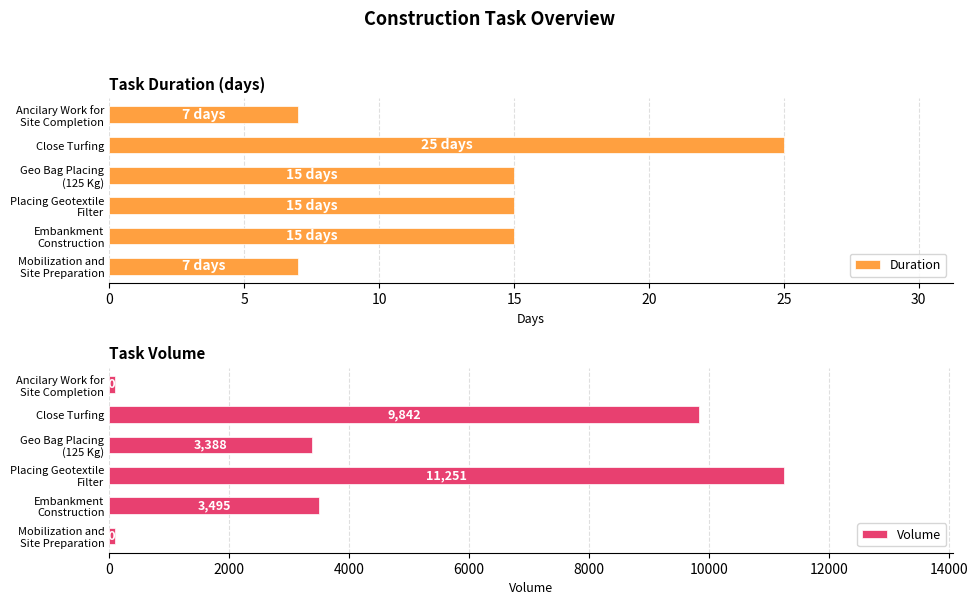

Rank the series by their maximum value, from lowest to highest.

Duration, Volume